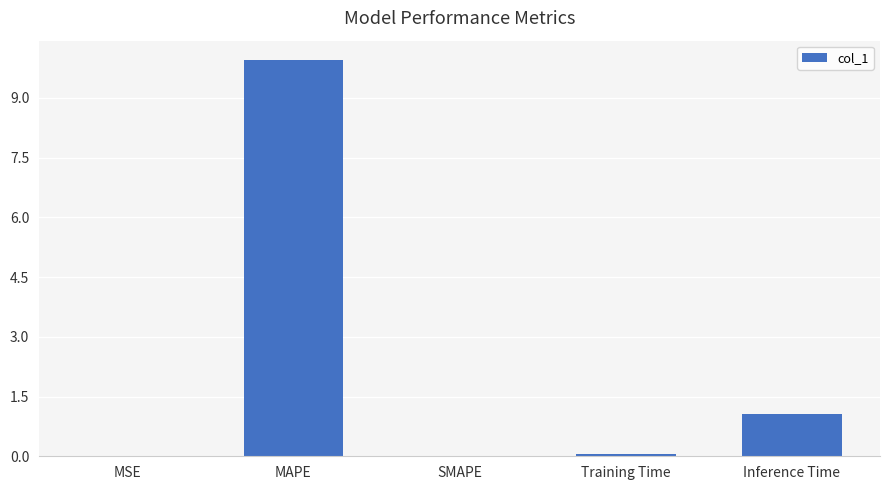

The value at Inference Time is 1.1. True or false?

True